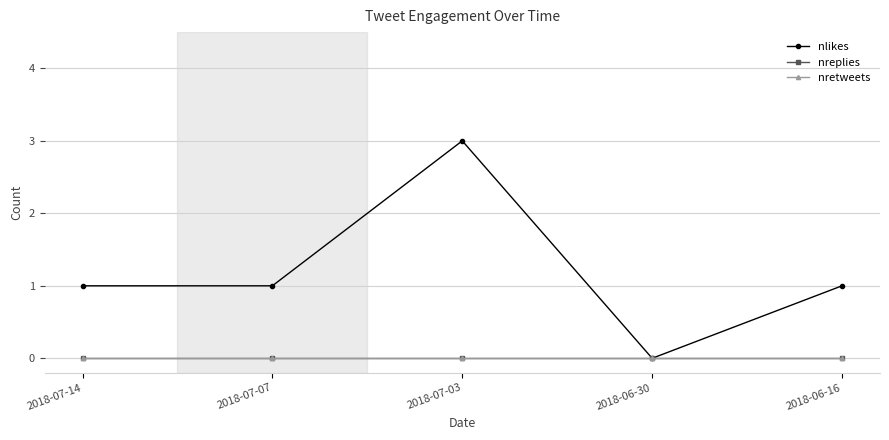

True or false: nretweets has more than 1 interior local peaks.

False